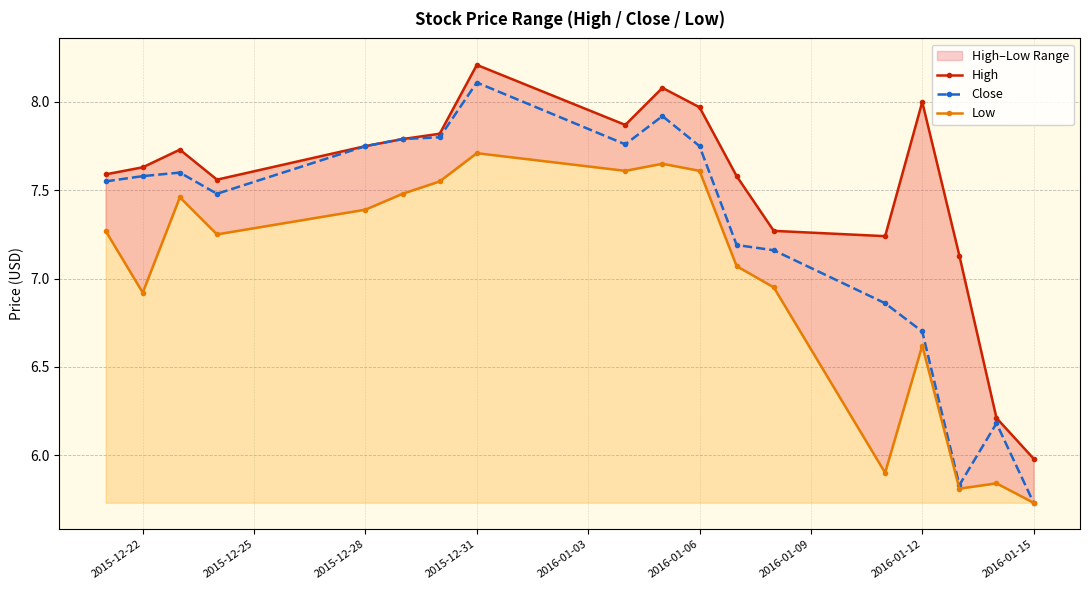

How many lines are shown in the chart?

3